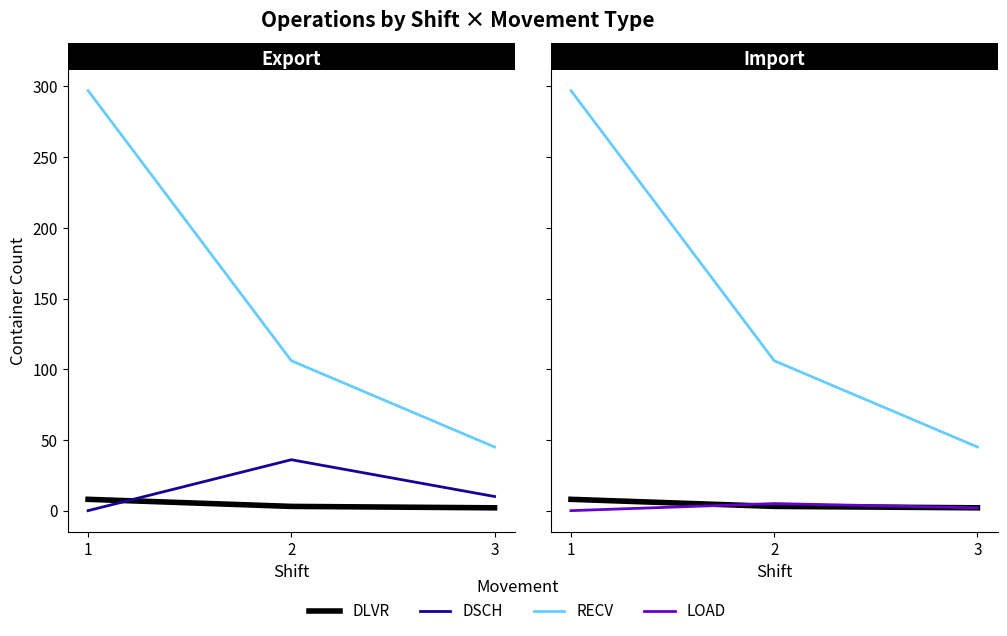

Reading left to right, what are all the values shown in this chart?

DLVR: 1=8	2=3	3=2
DSCH: 1=0	2=36	3=10
RECV: 1=297	2=106	3=45
LOAD: 1=0	2=5	3=2